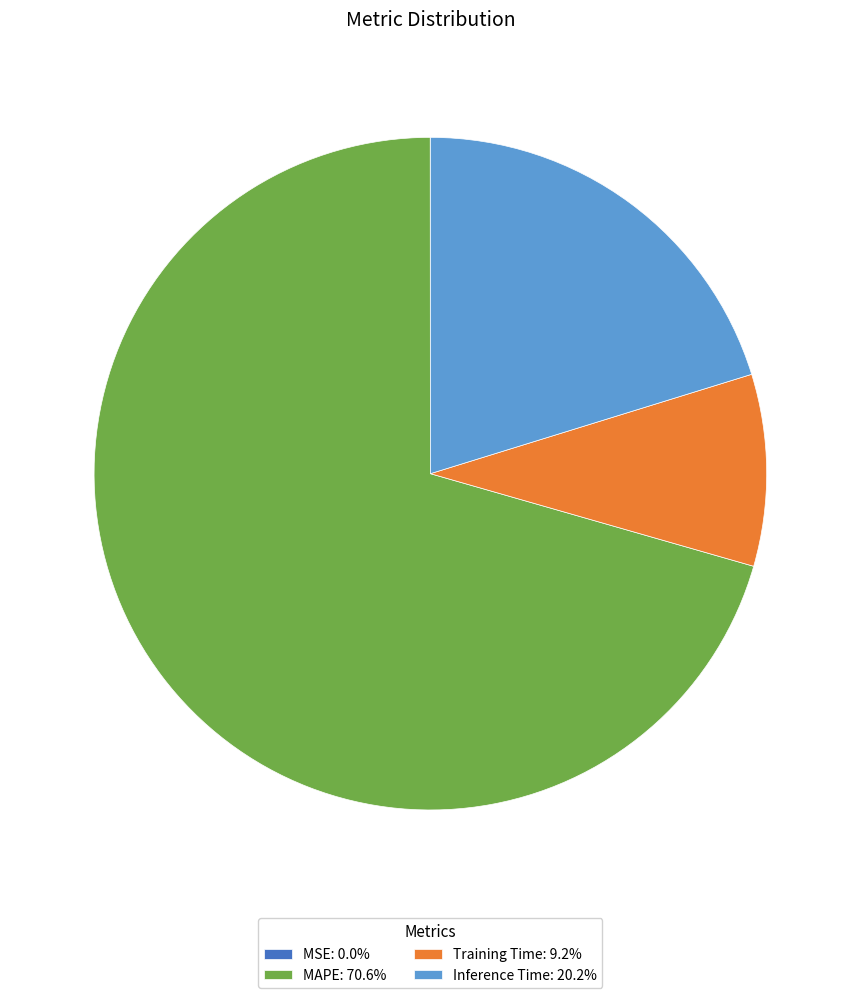

Approximately how many times larger is the value at MAPE: 70.6% compared to Inference Time: 20.2%?

3.5